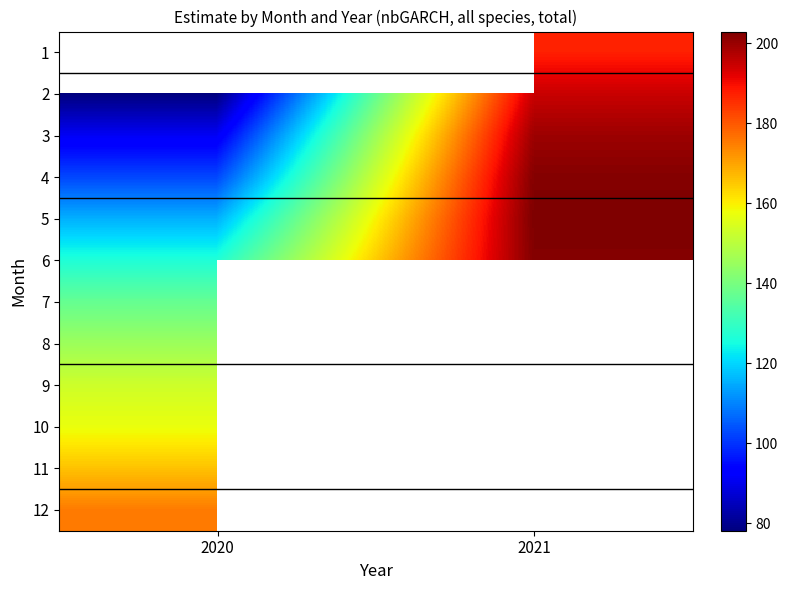

Which label corresponds to the largest value in the chart?

2021